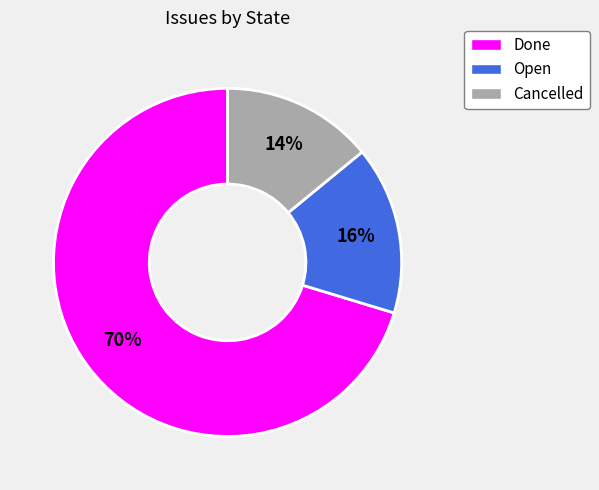

True or false: Done accounts for 70% of the total.

True